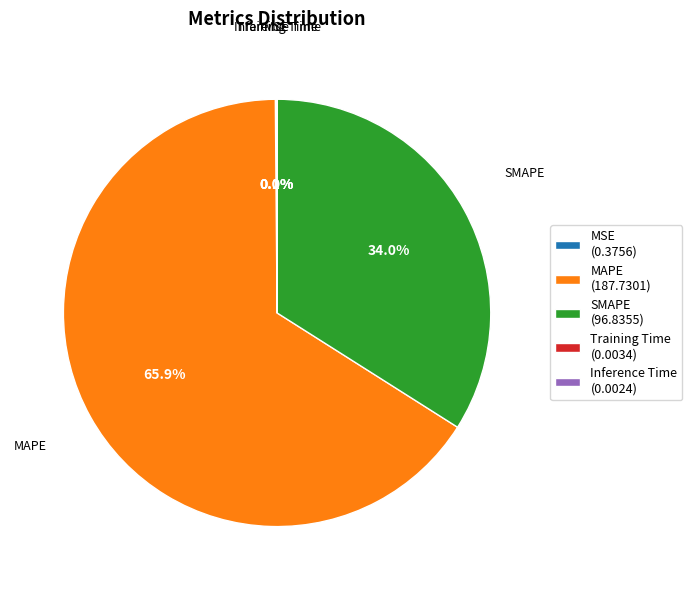

Does MAPE (187.7301) account for over 50% of the chart?

Yes